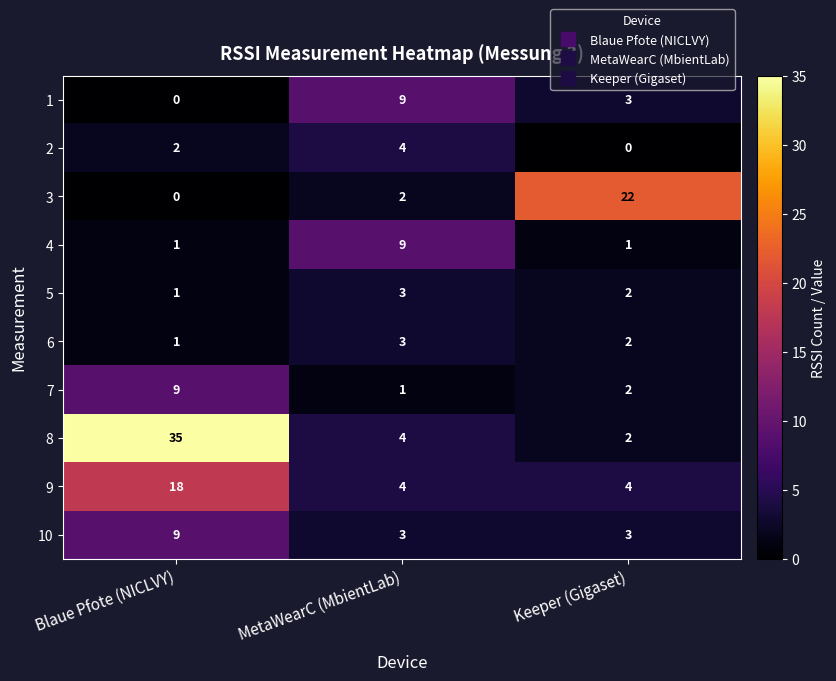

Between Blaue Pfote (NICLVY) and Keeper (Gigaset), which series saw the biggest shift?

8